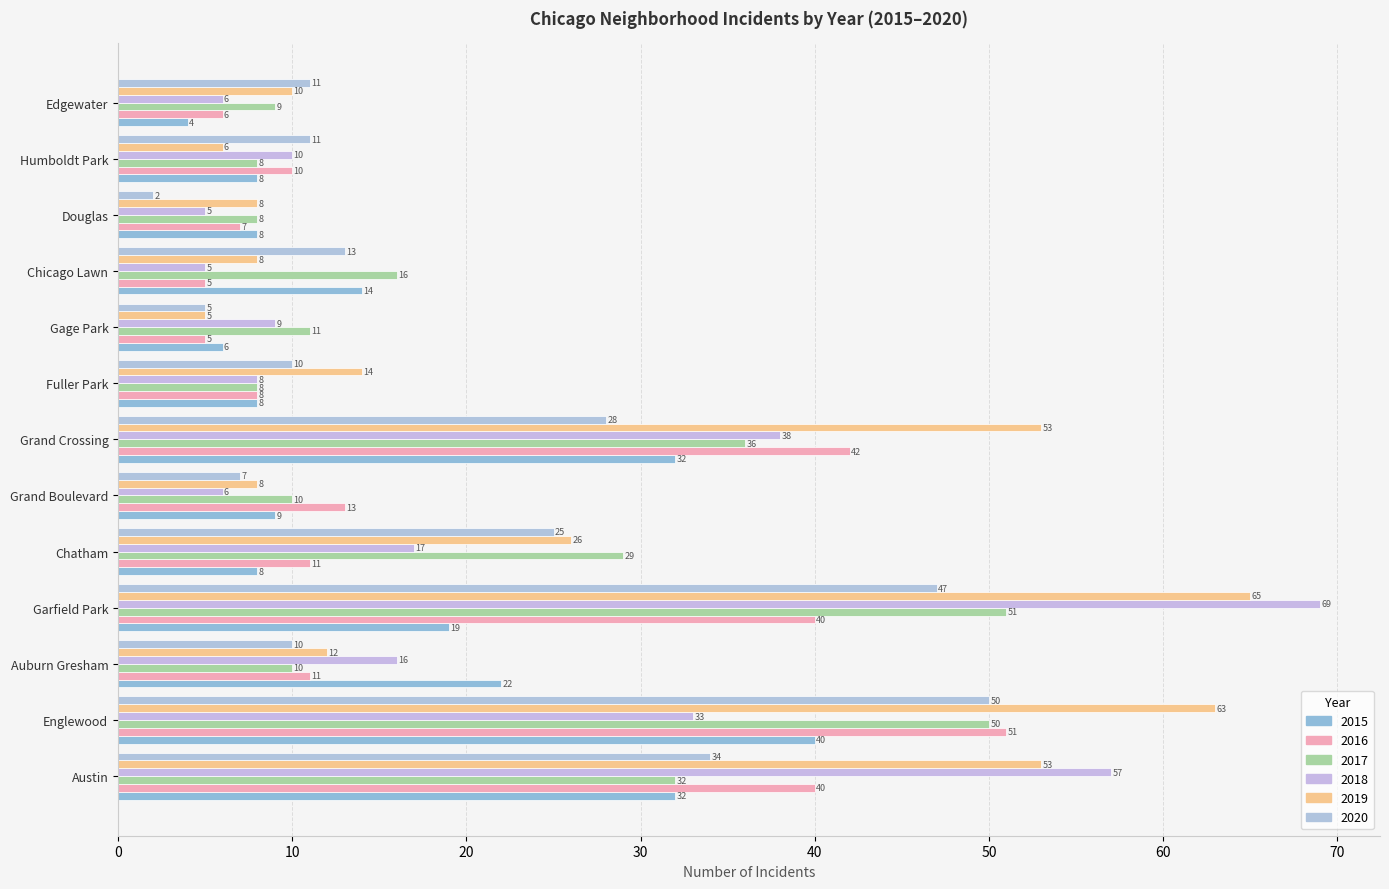

How many data points in 2017 are less than 11?

6